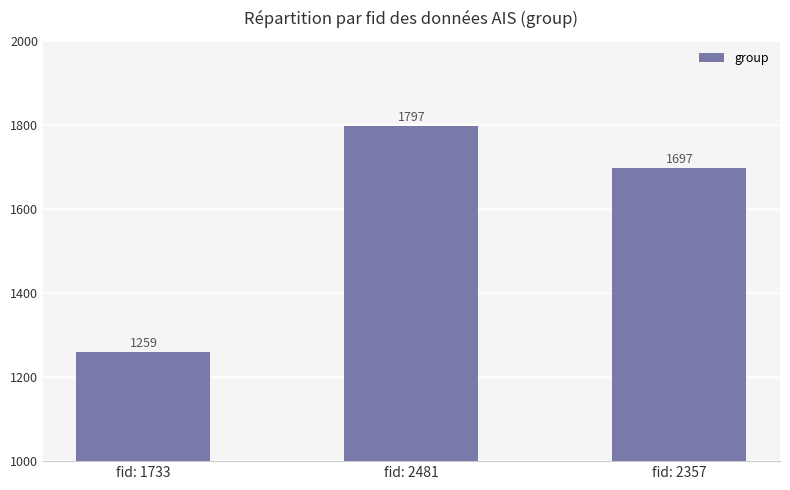

The value at fid: 2481 is 2610. True or false?

False